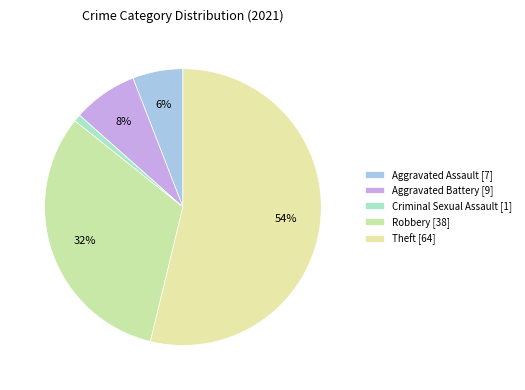

What is the majority slice?

Theft